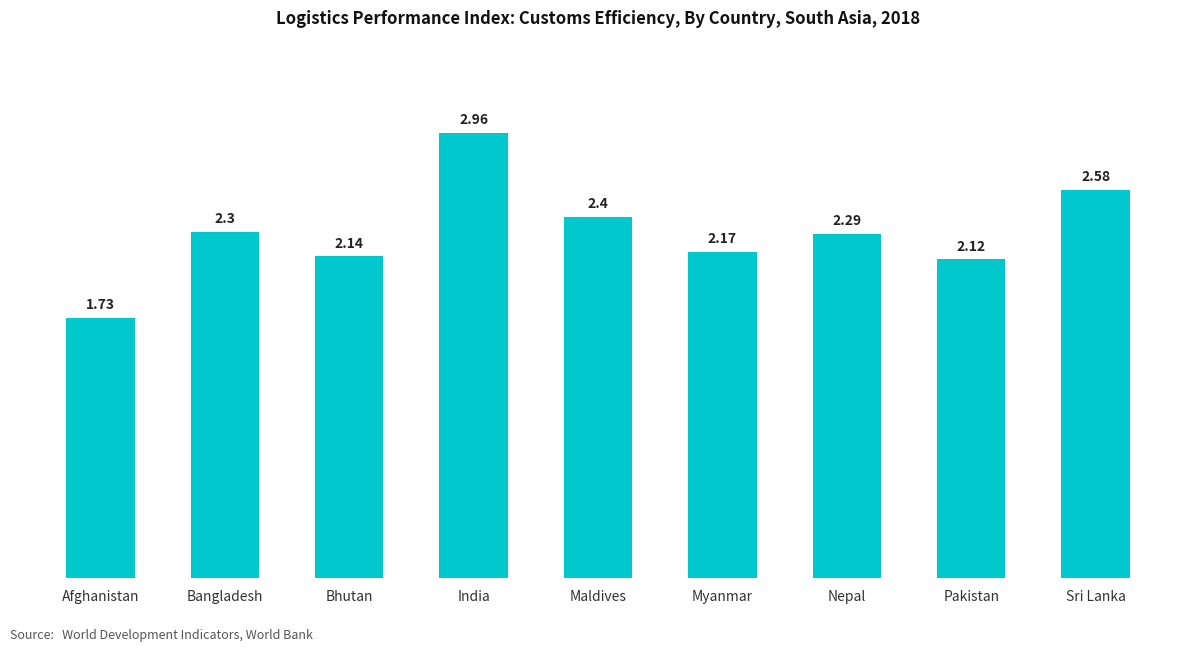

What is the difference between the maximum and minimum values?

1.2